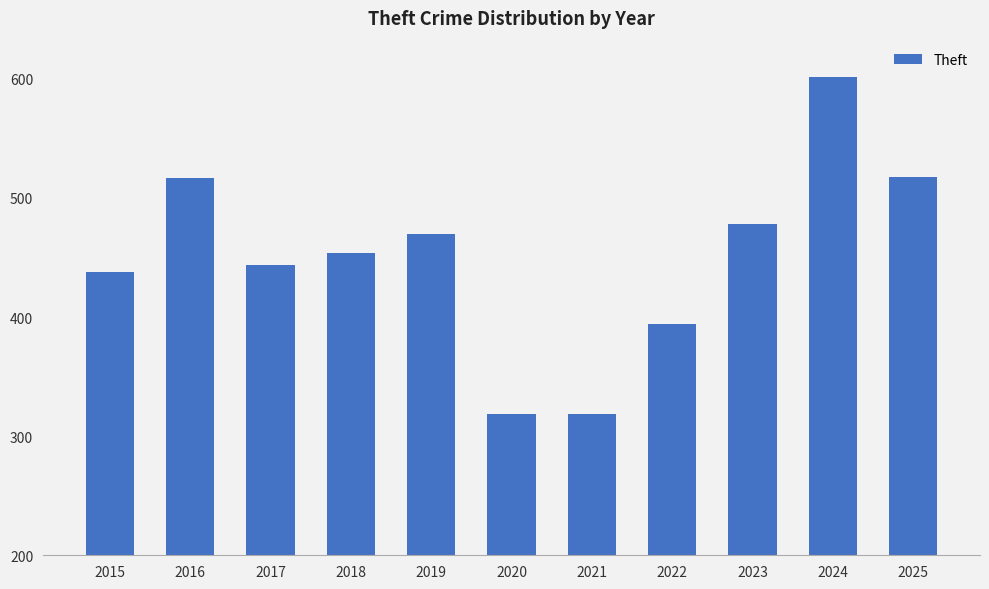

Where is the data nearest to the value 460?

2018